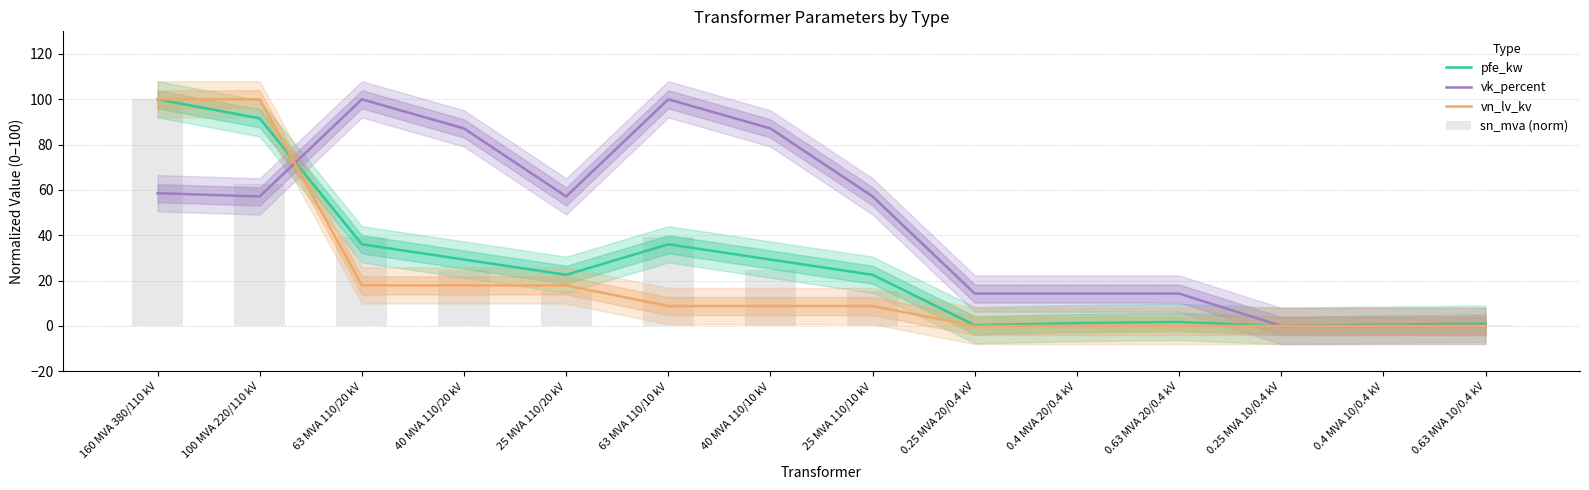

At which category does the chart reach its minimum across all series?

0.25 MVA 10/0.4 kV